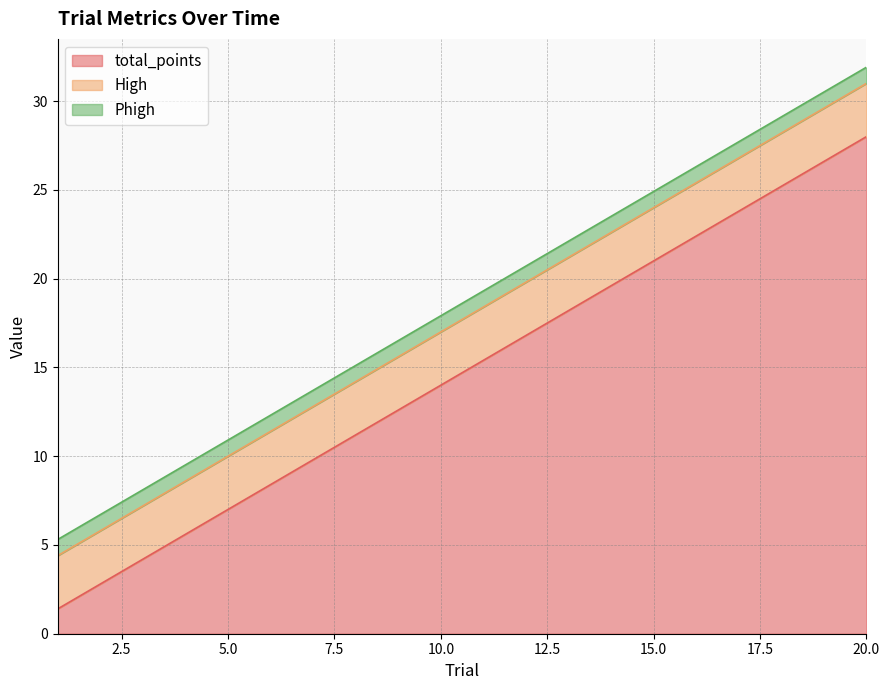

What is the sum of the total_points values at 12 and 9?

29.4